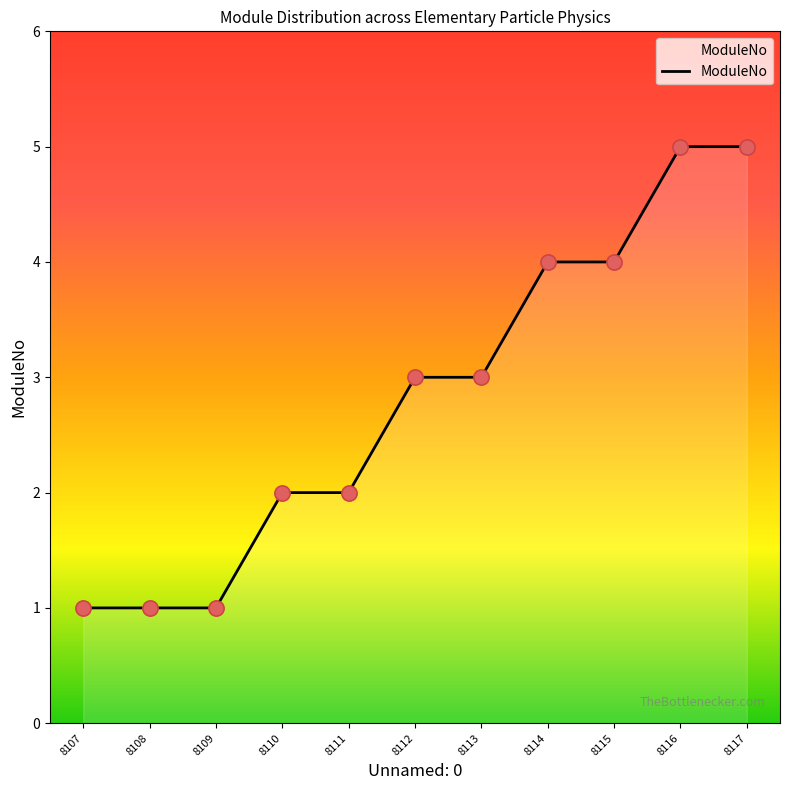

What is the change in value from 8111 to 8117?

+3